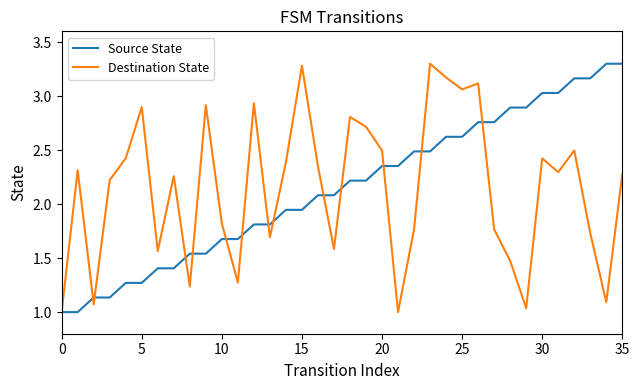

What is the maximum value for Destination State?

3.3